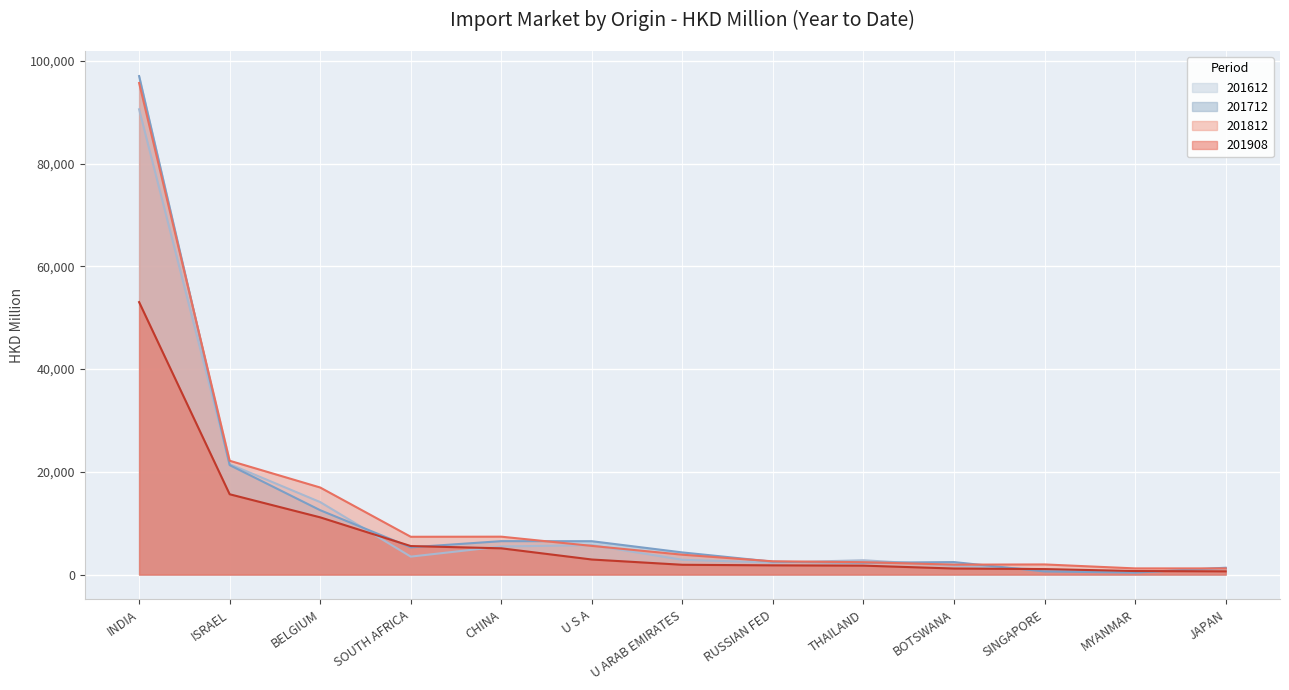

True or false: 201812 and 201612 cross at least once.

True